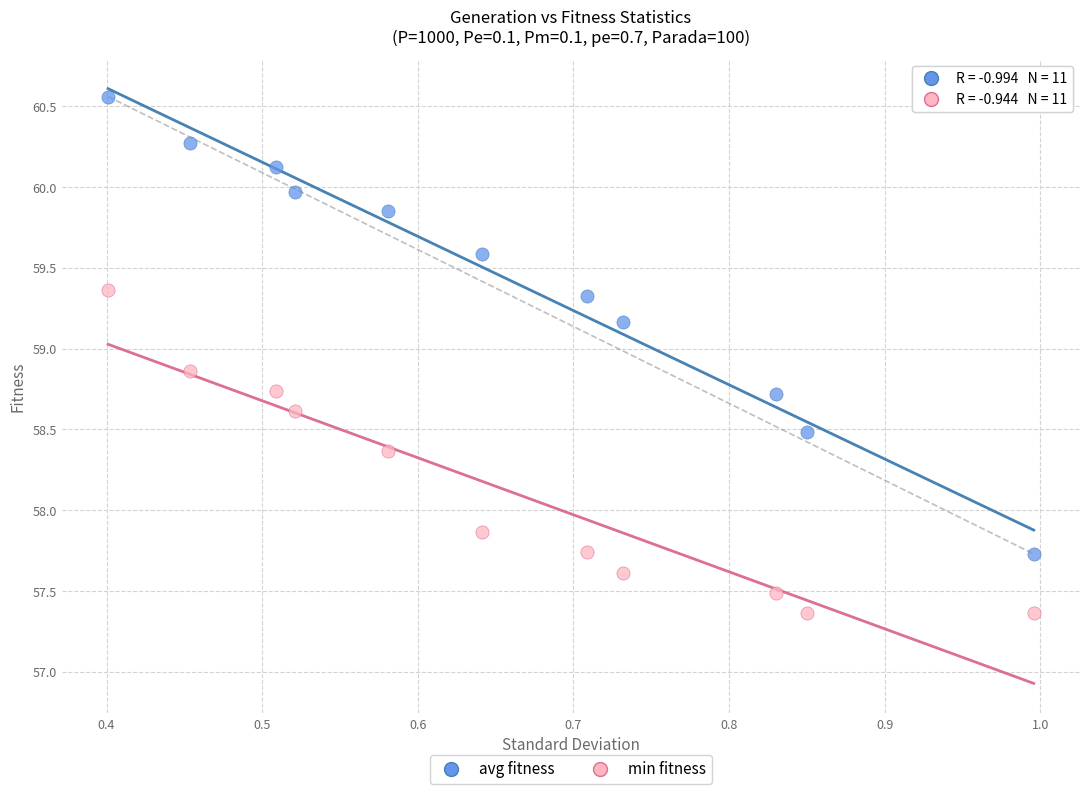

Which series contains the highest Y value?

avg fitness